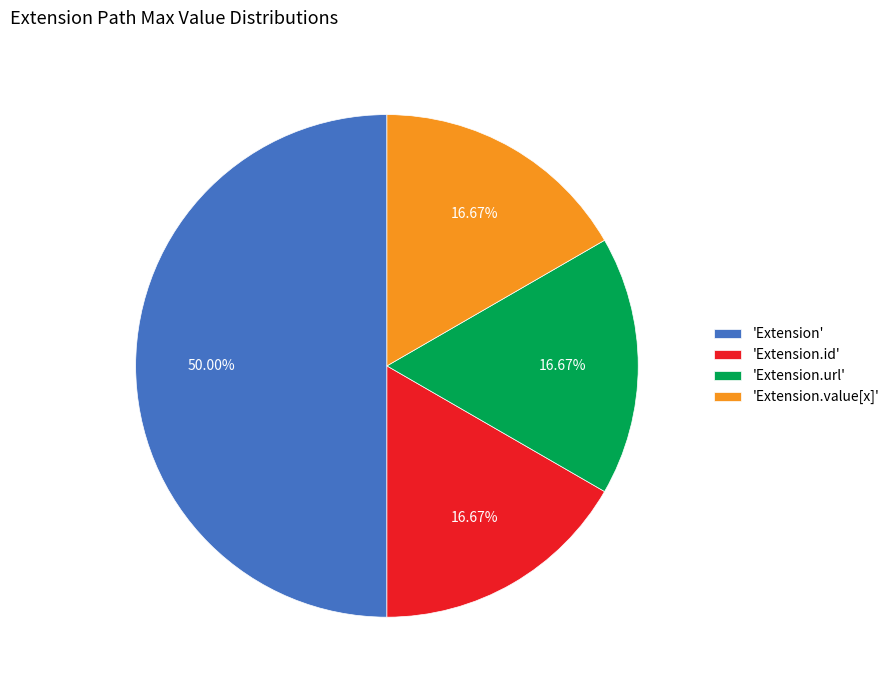

Combined, do 'Extension.url' and 'Extension.value[x]' account for over 50%?

No